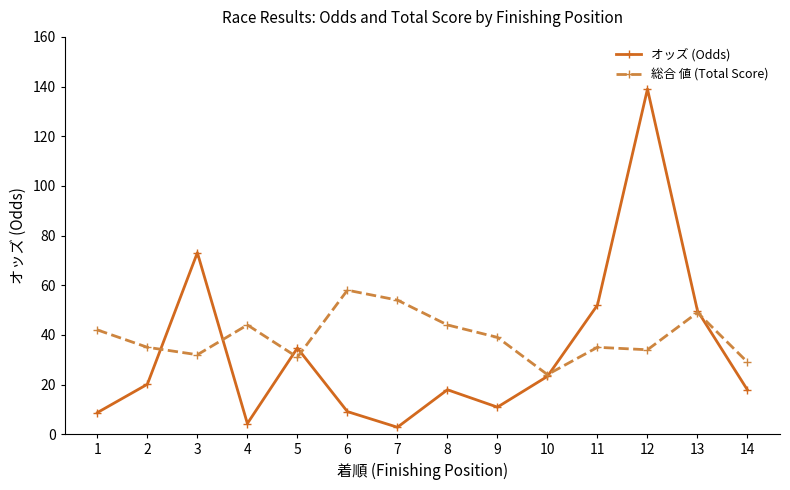

True or false: オッズ (Odds) has more than 1 interior local peaks.

True